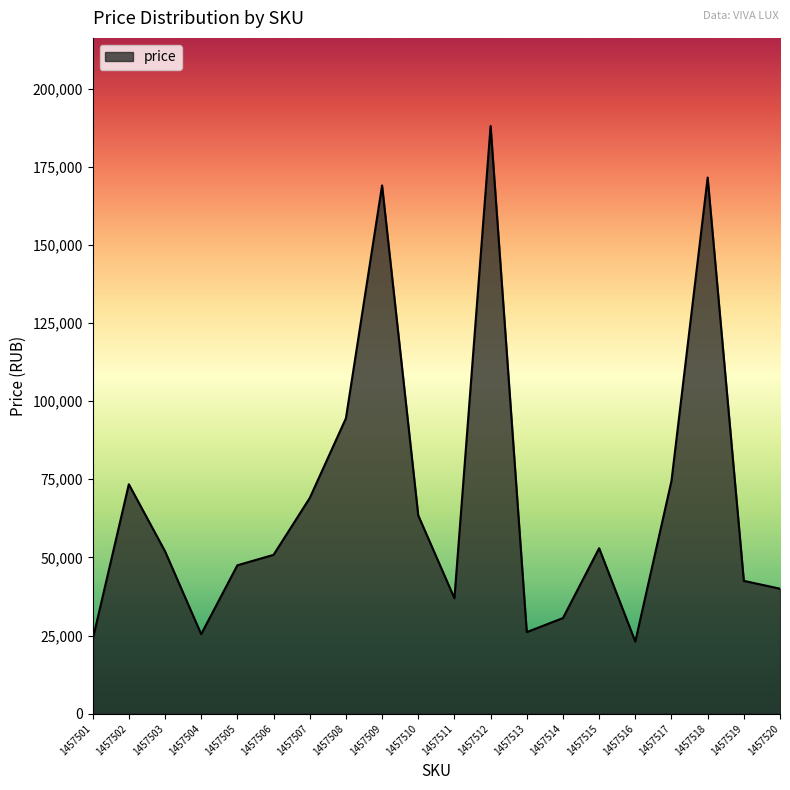

How many interior local valleys (lower than both neighbors) does the data have?

4